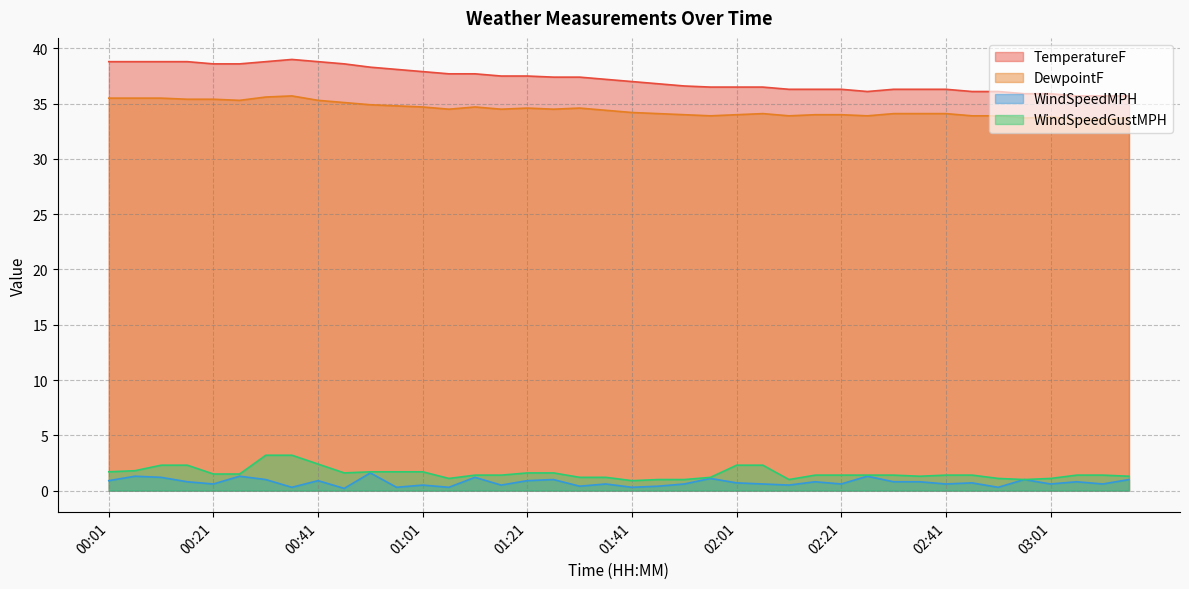

Which series has the widest spread of values?

TemperatureF